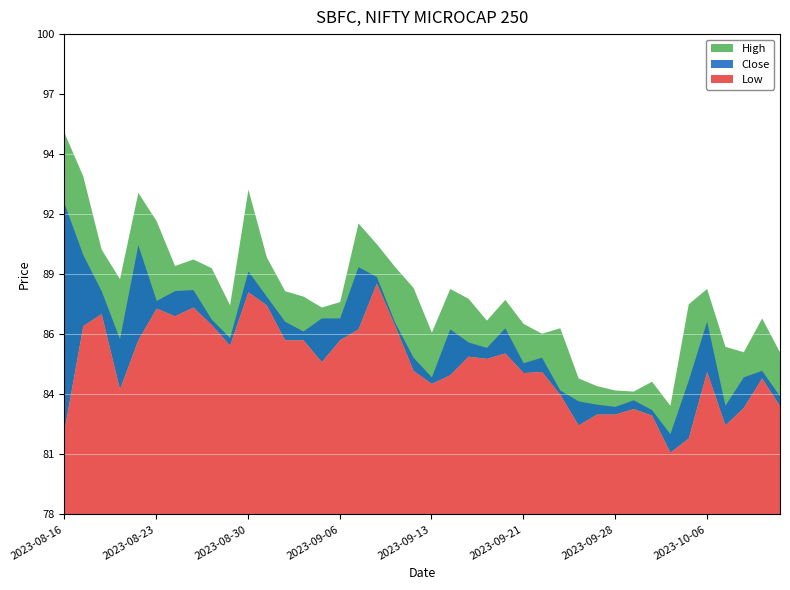

At how many categories does at least one series exceed 85?

34